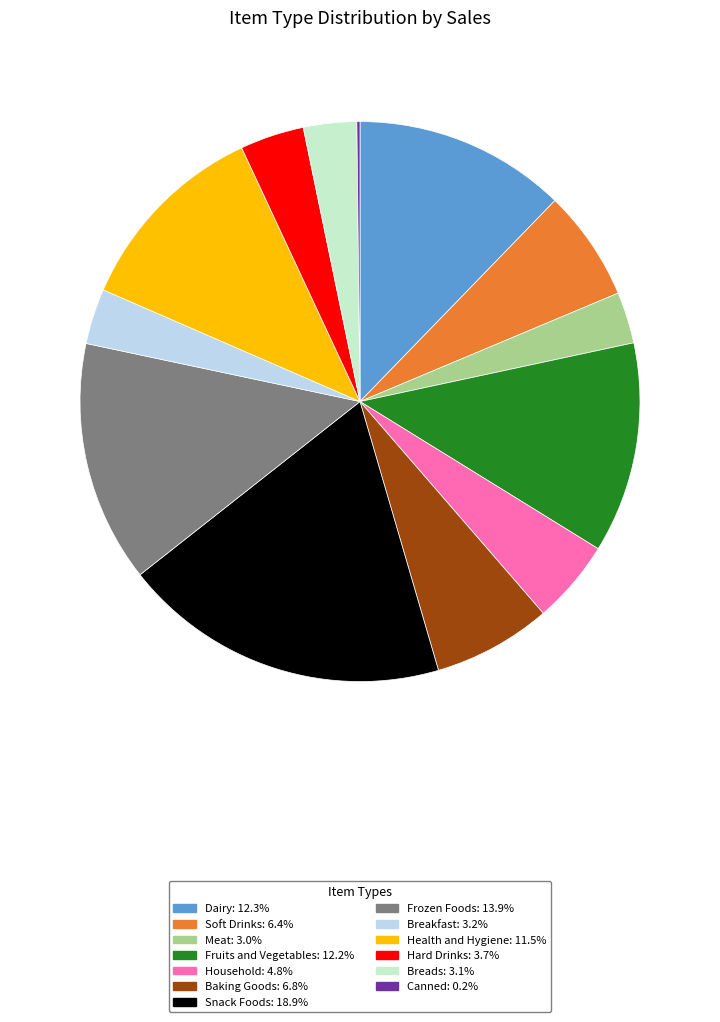

Which slice is the largest?

Snack Foods